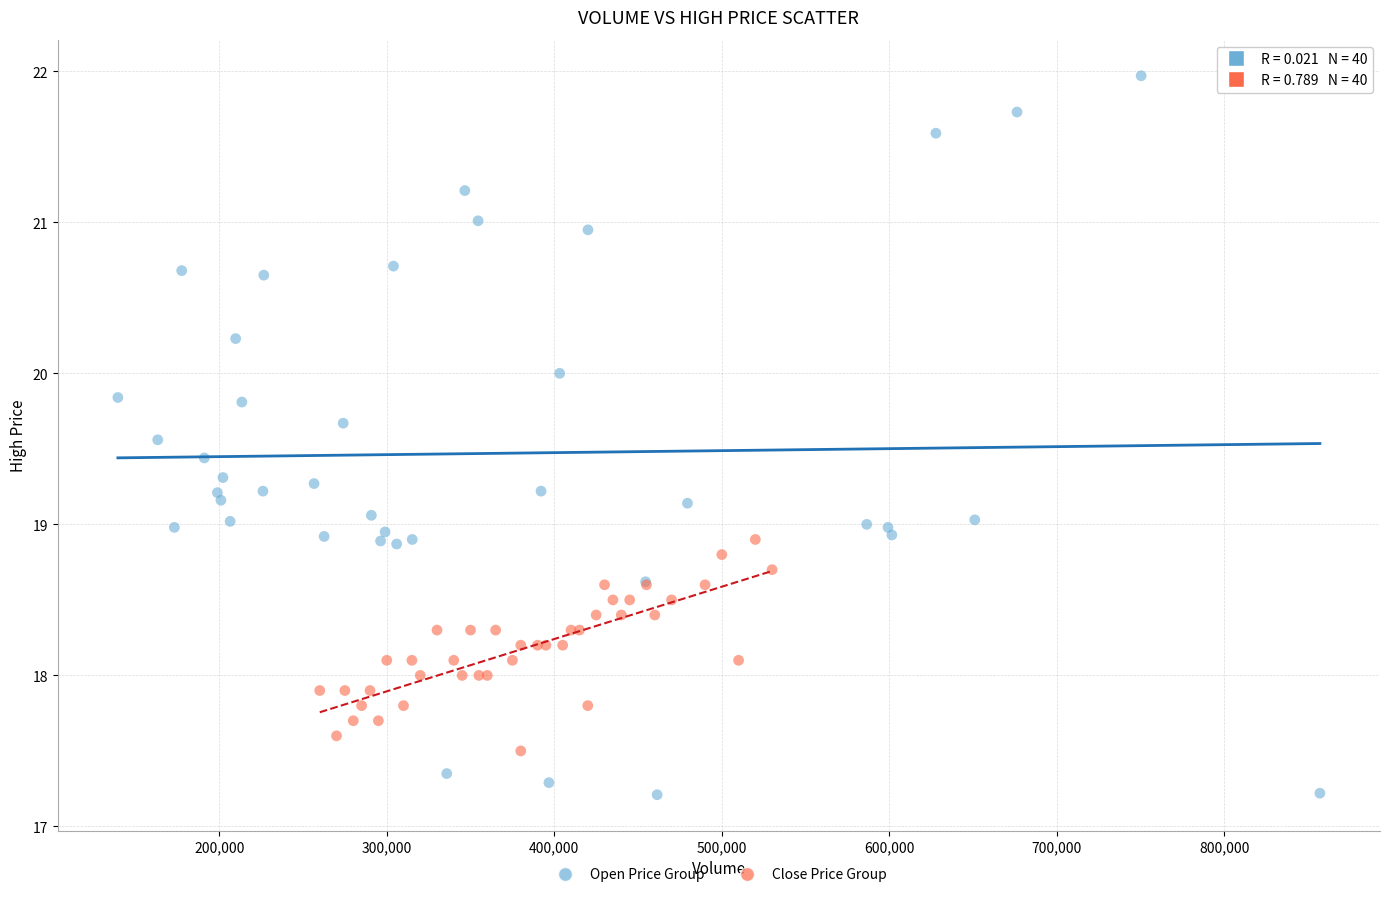

Which series contains the highest Y value?

Open Price Group